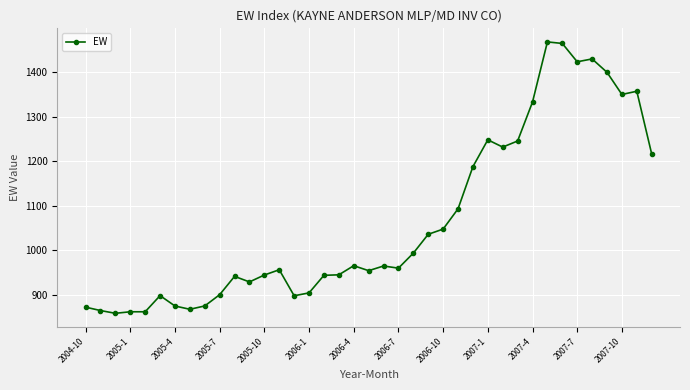

What is the value of the 24th point from the left?

1036.3